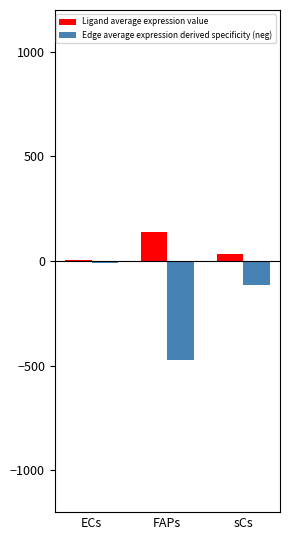

The Edge average expression derived specificity (neg) series shows -291.5 at FAPs. True or false?

False